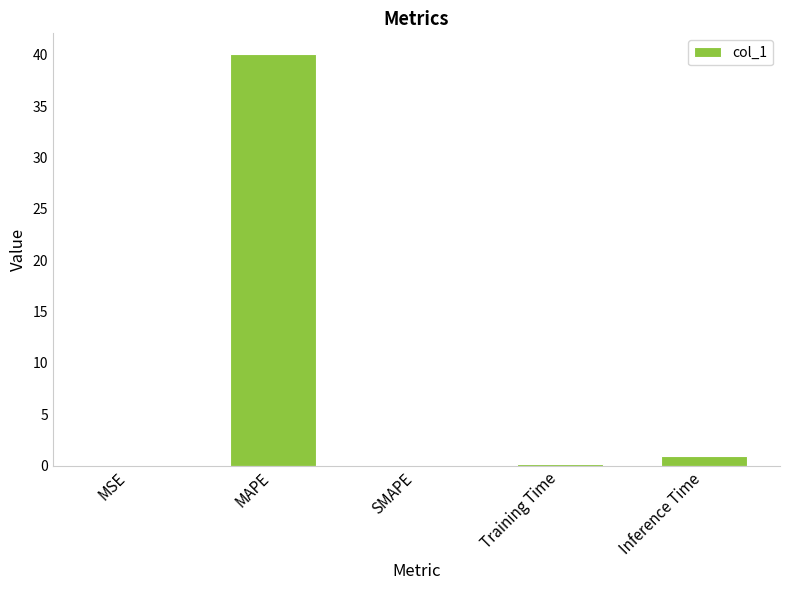

What is the approximate value at MAPE?

40.1